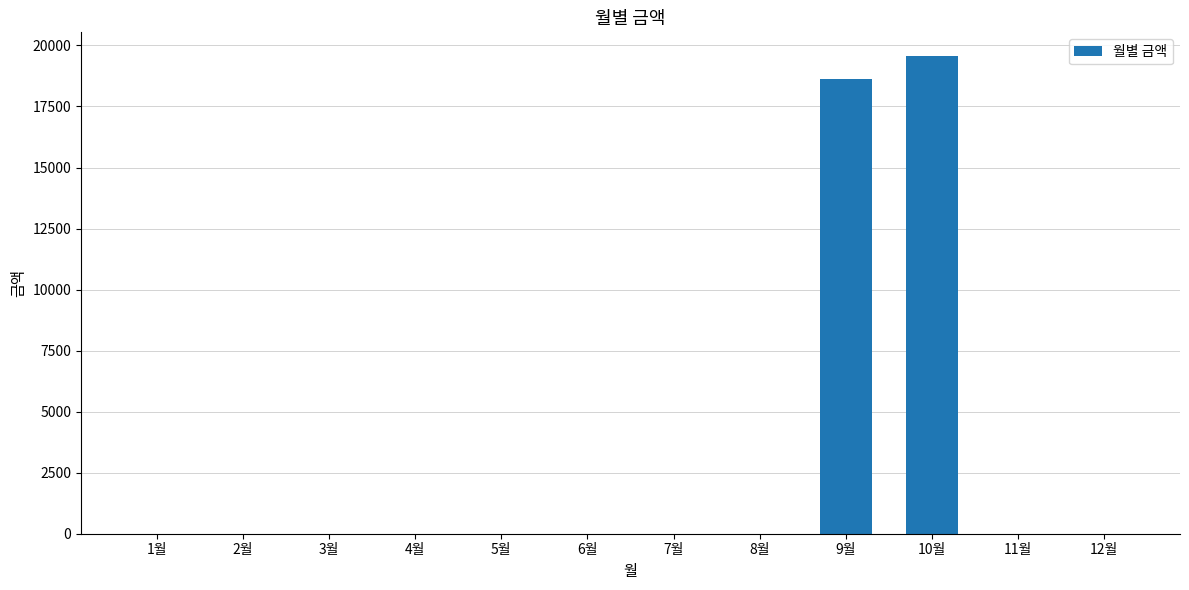

The chart shows a value of -6573 at 8월. True or false?

False